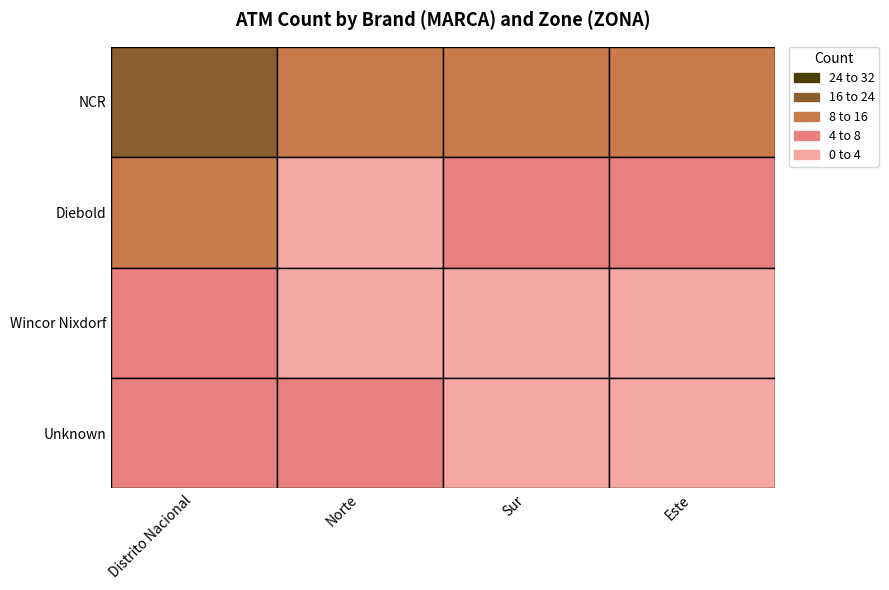

The value of Diebold at Norte is 2. True or false?

True